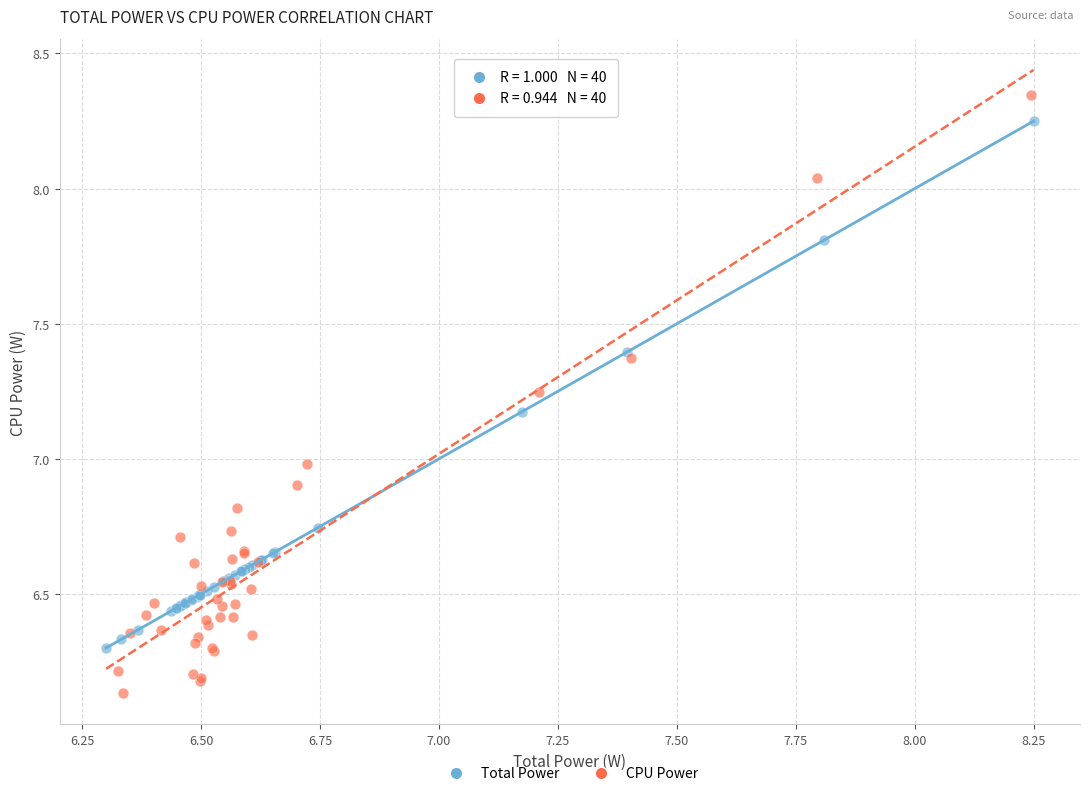

What are all the series names shown in the legend?

Total Power, CPU Power